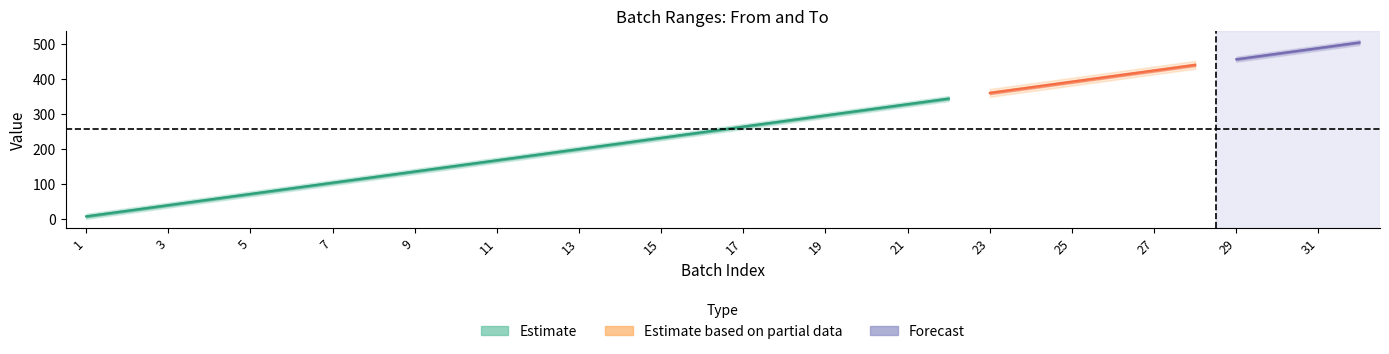

What is the highest value of the To series?

512